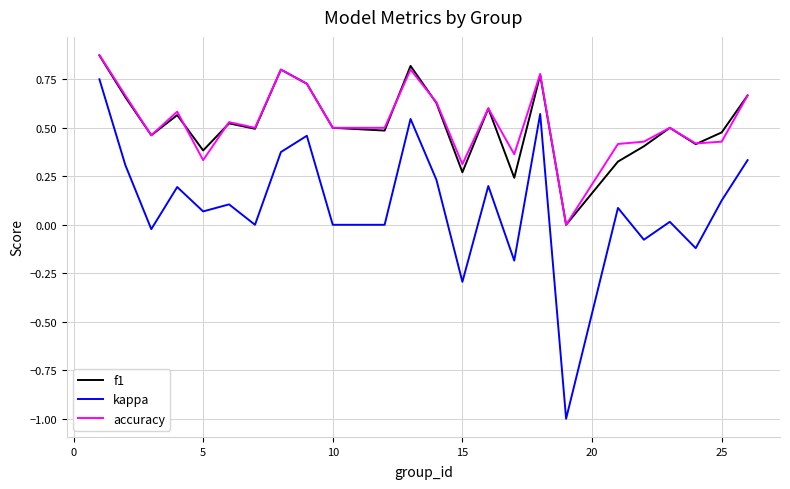

Which series has the widest spread of values?

kappa